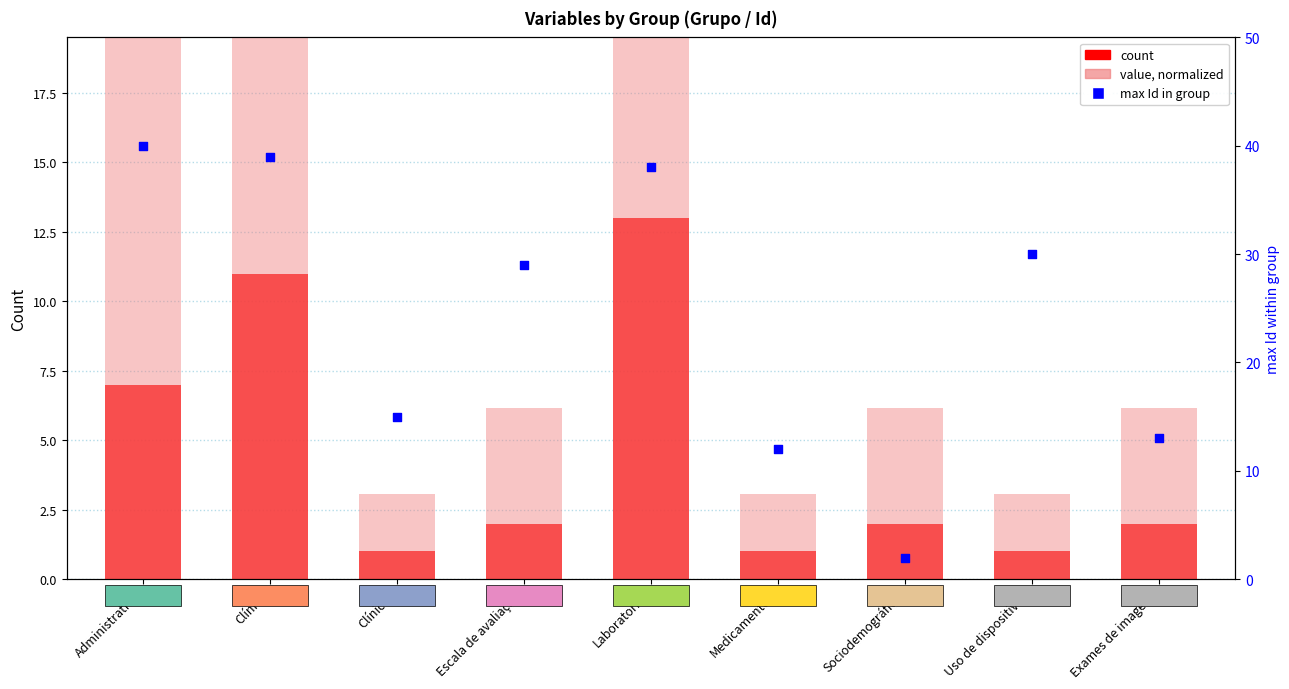

Which series reaches the minimum Y coordinate?

count